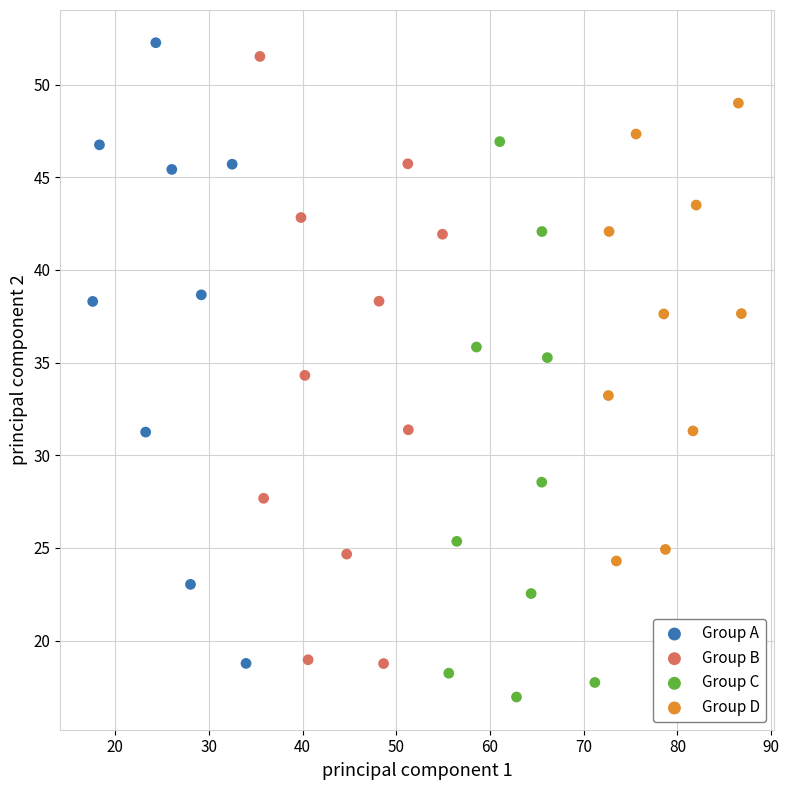

Which series reaches the minimum Y coordinate?

Group C